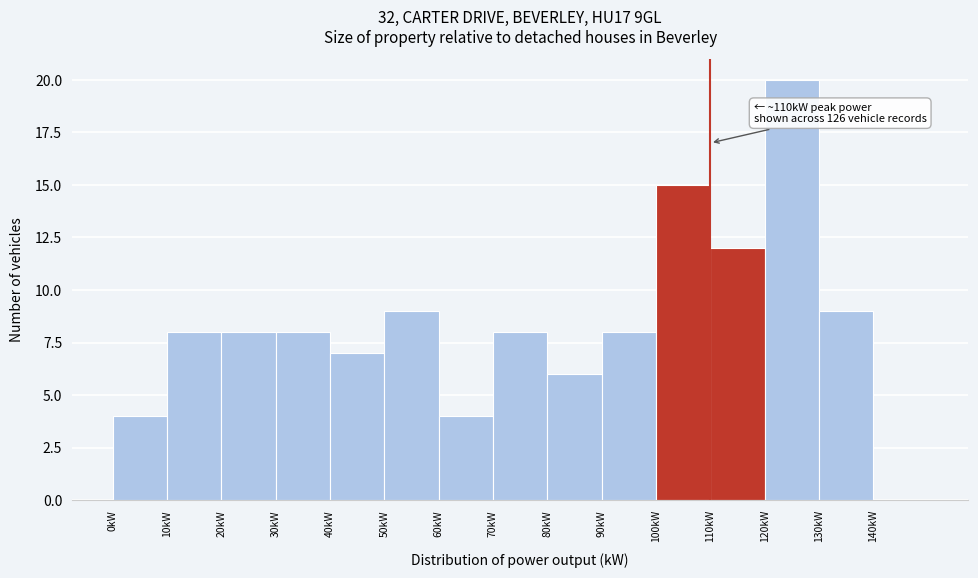

Over which range of the x-axis is the bar tallest?

120 to 130